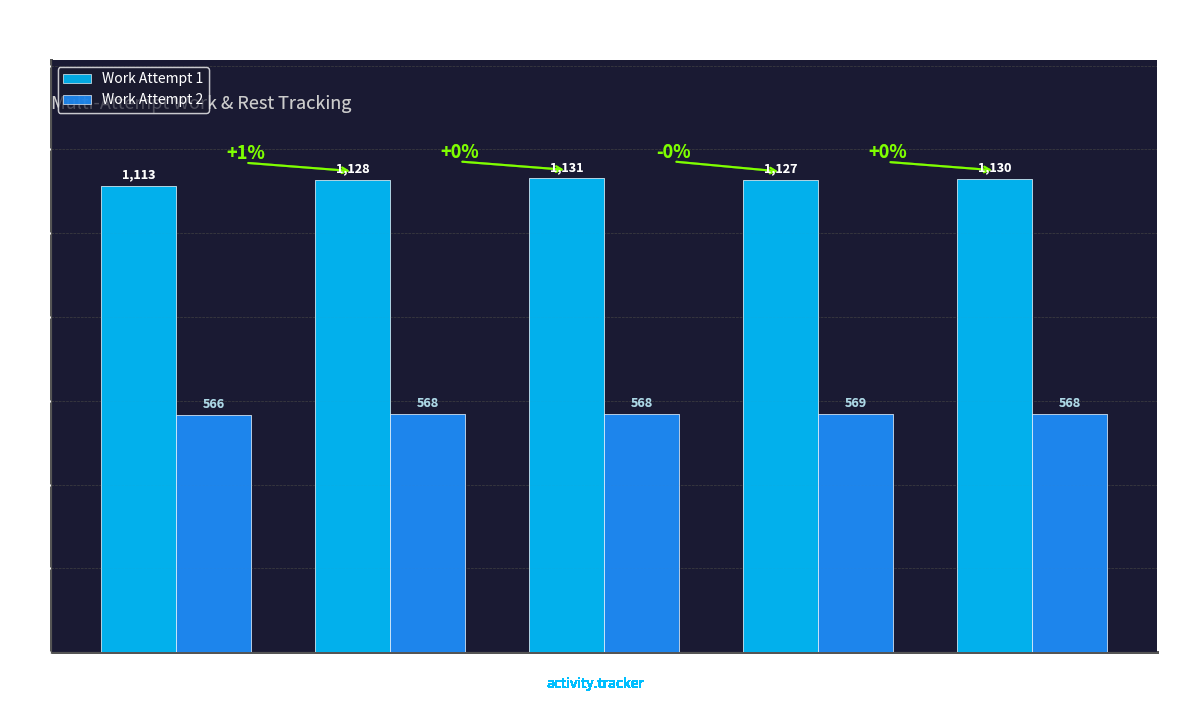

How many categories are shown in the chart?

5